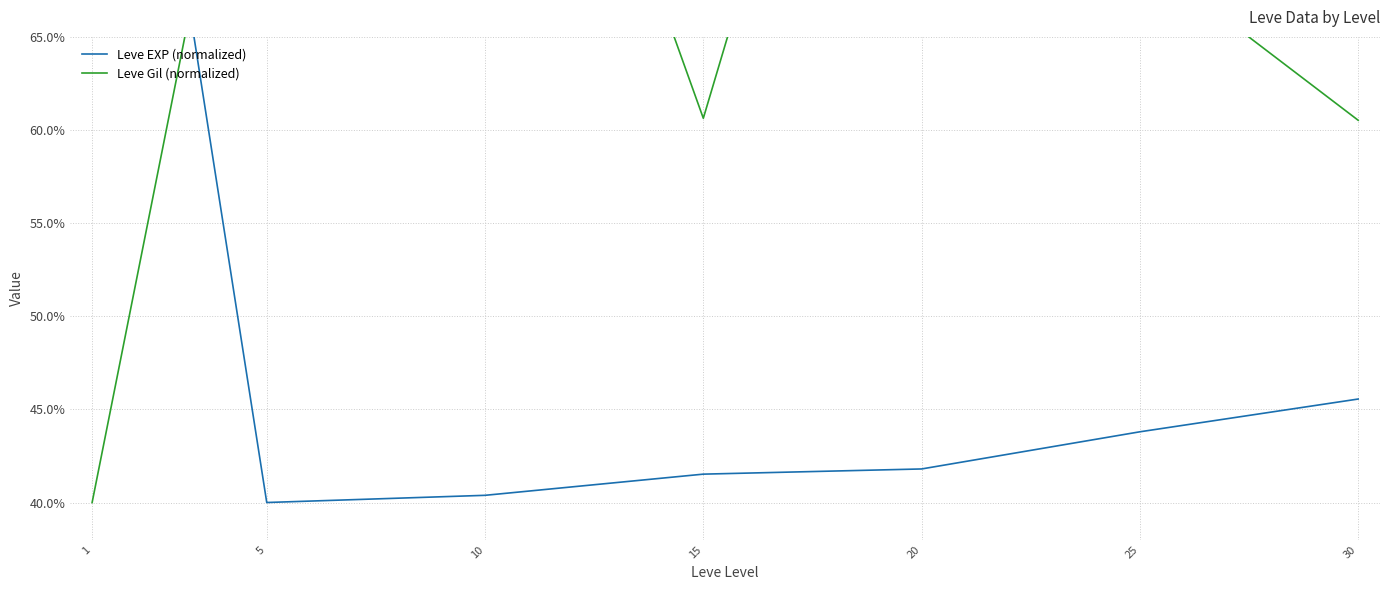

How many lines are shown in the chart?

2